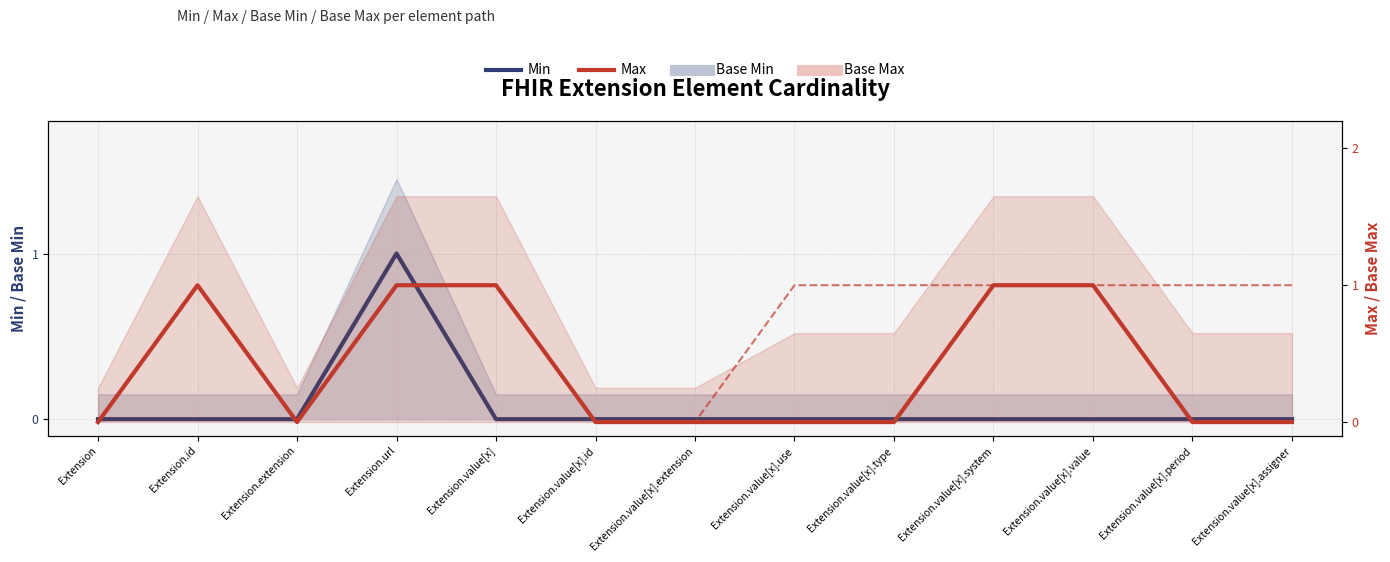

What position from the left is Extension.value[x]?

5